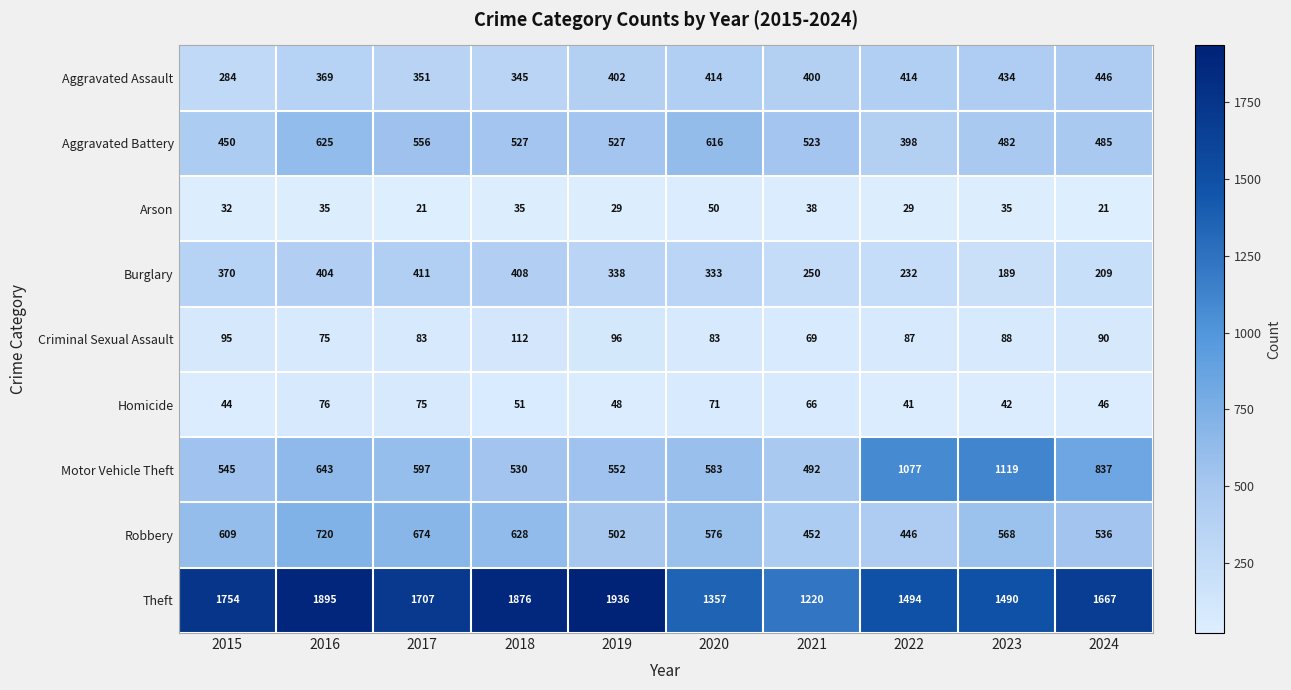

At which label does Aggravated Battery reach its peak?

2016